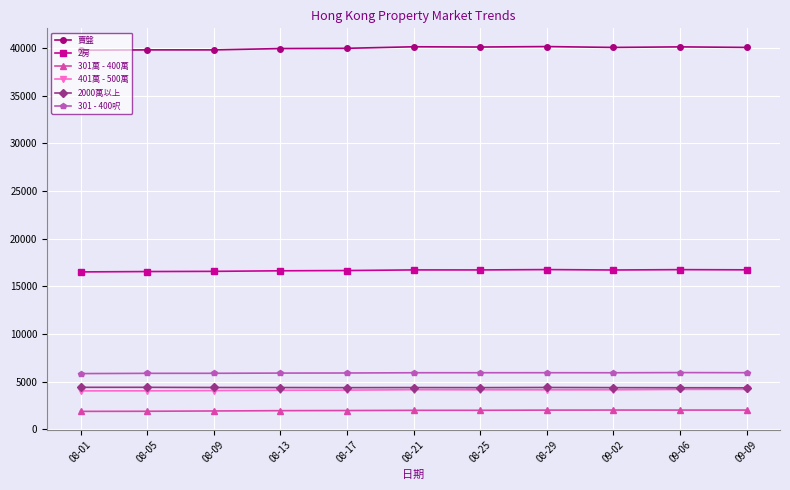

How many data points does each series have?

11